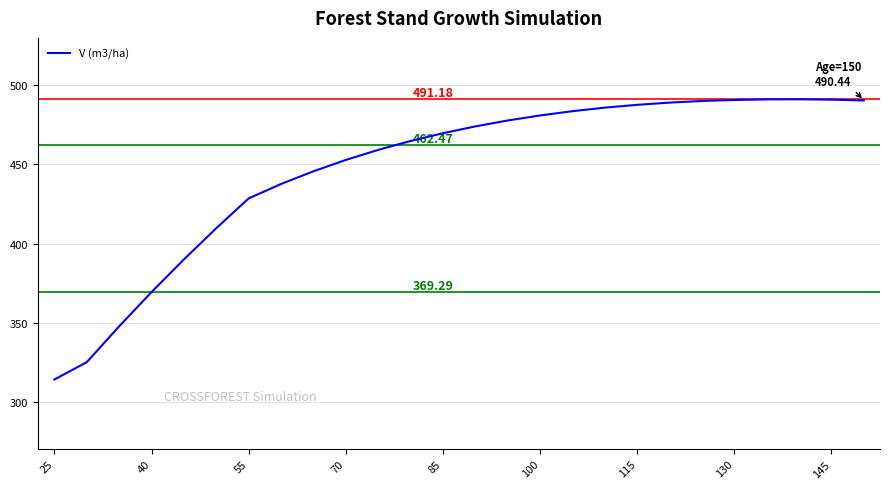

What is the difference between the maximum and minimum values?

177.2